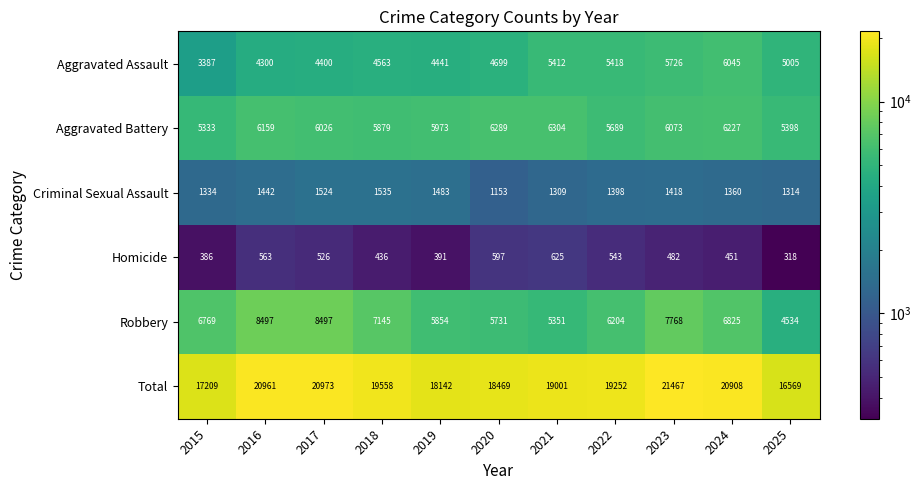

Which series has the largest total across all categories?

Total